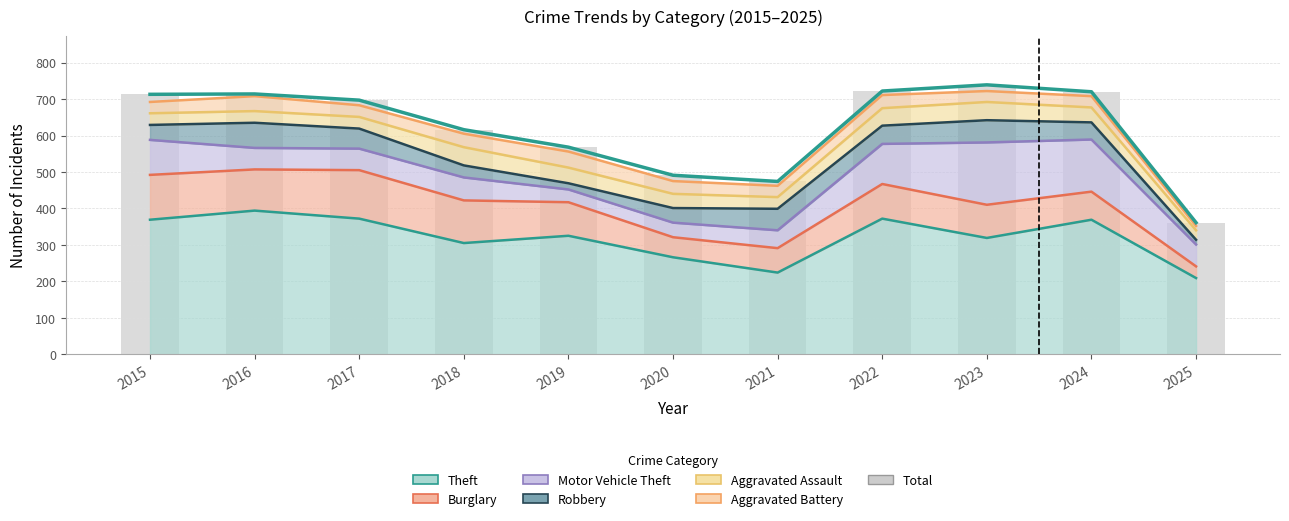

Where does the data first go above 697?

2015